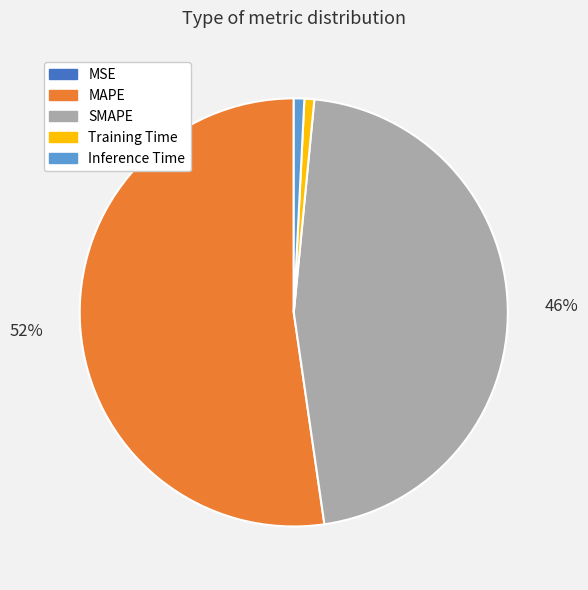

To the nearest percent, what is the difference between the largest and smallest slice percentages?

52%